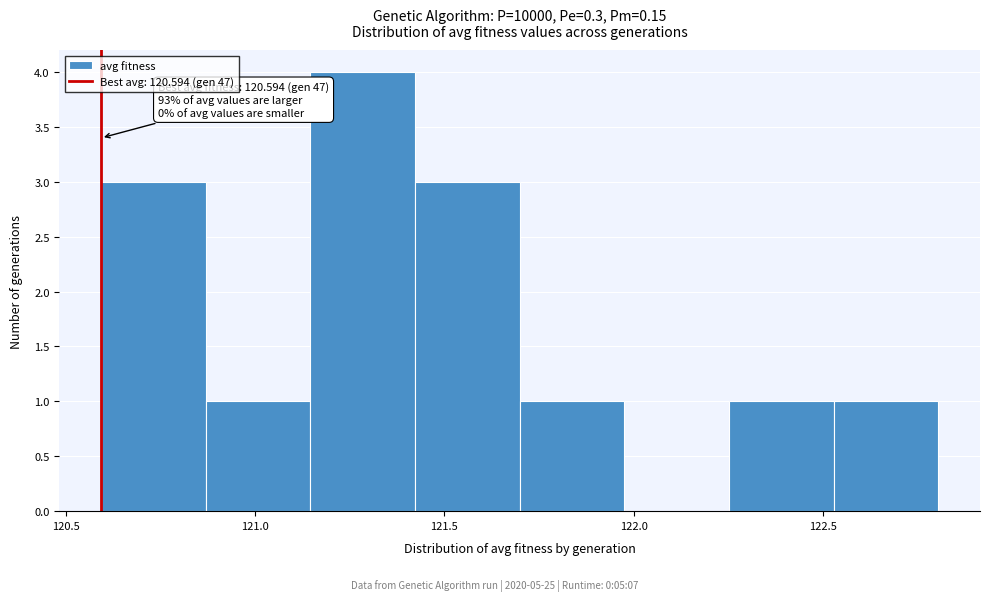

Which range on the x-axis has the tallest bar?

121.15 to 121.40